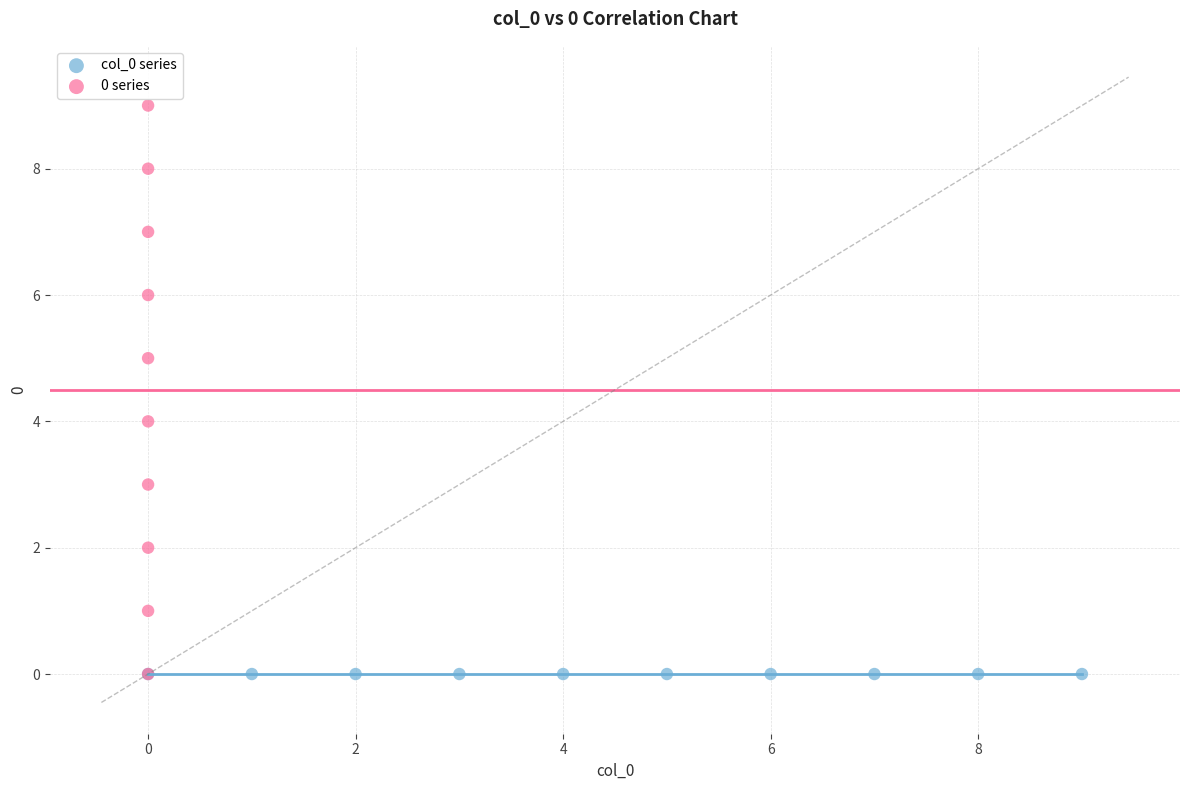

Which series contains the highest Y value?

0 series